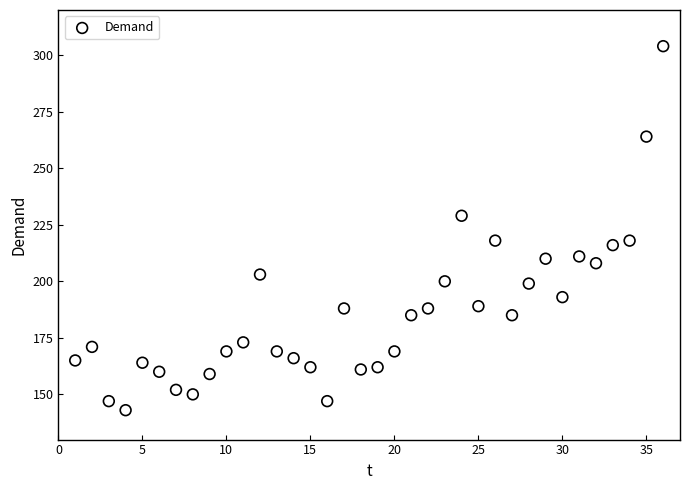

What is the range of X values (max minus min)?

35